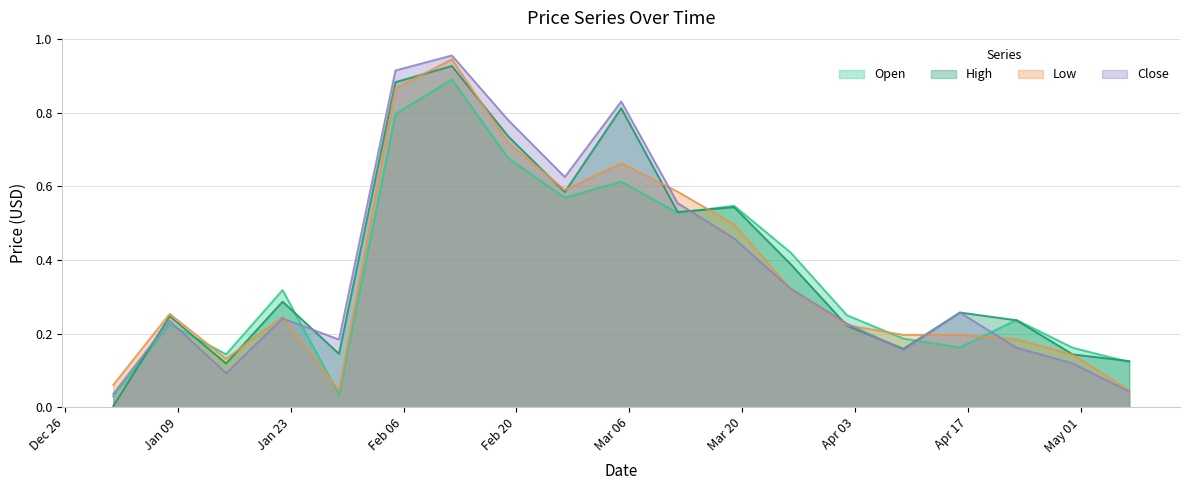

What is the label of the 17th point from the right?

2023-01-15